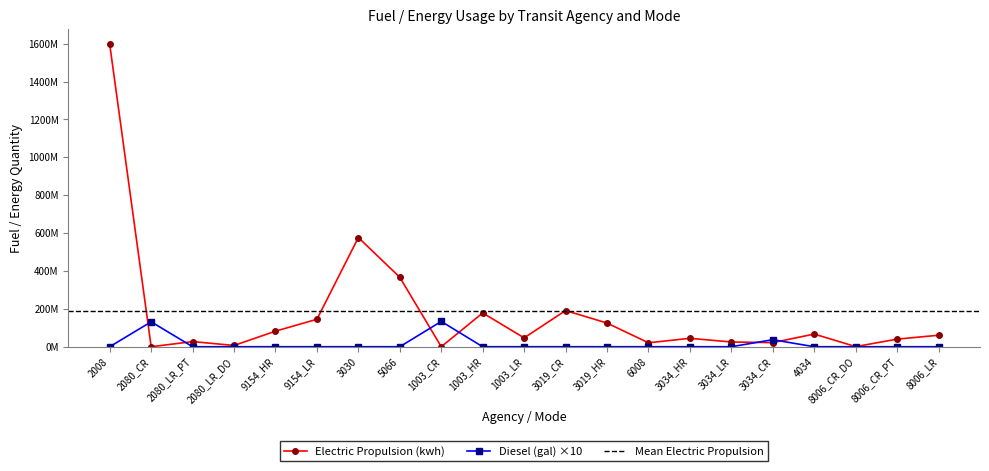

What is the value of the Electric Propulsion (kwh) point at the 21st from the left?

60630772